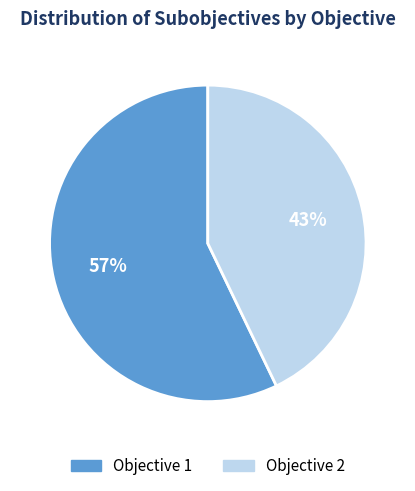

To the nearest percent, what portion does Objective 2 represent?

43%